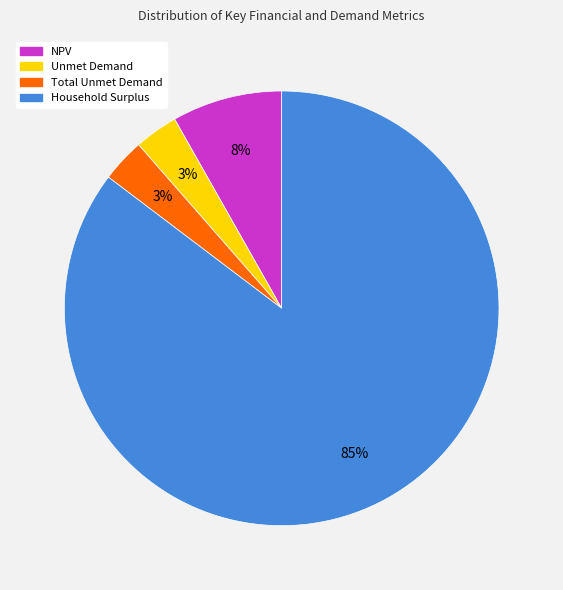

To the nearest percent, what percentage of the pie is Total Unmet Demand?

3%